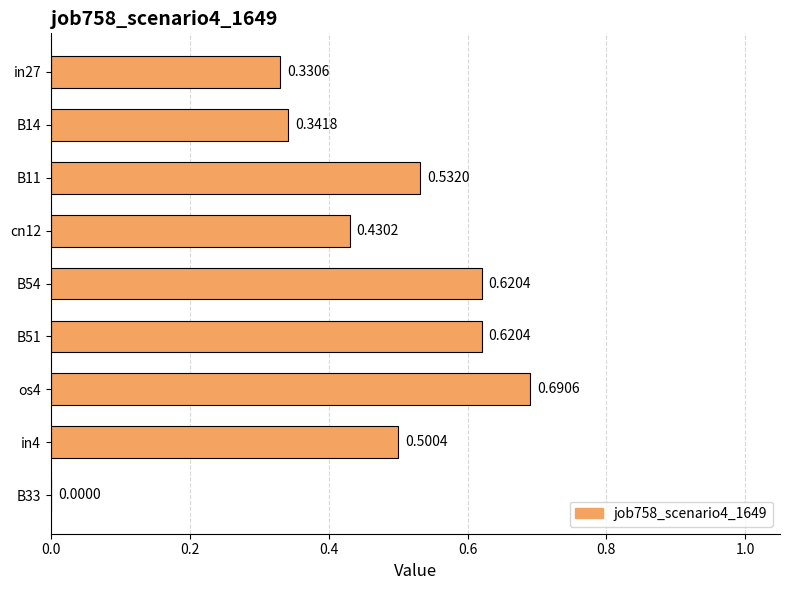

Count the values in the range 0 to 1.

9